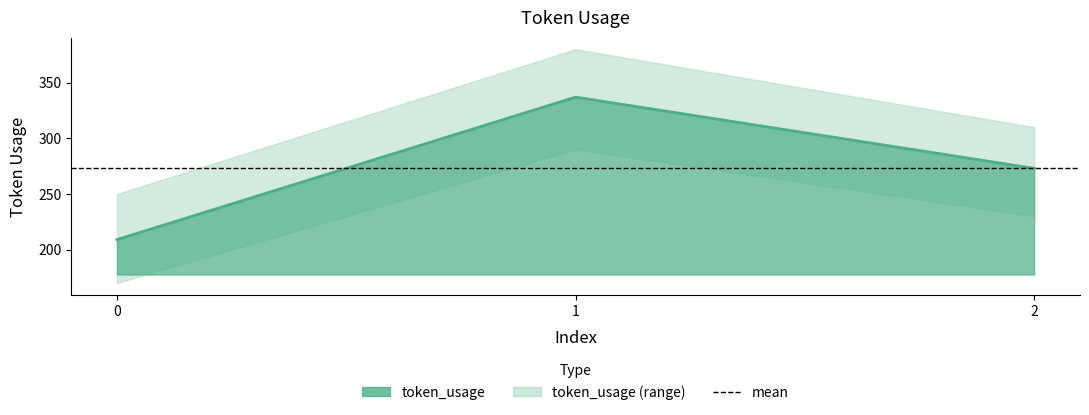

Does the chart have visible grid lines?

No